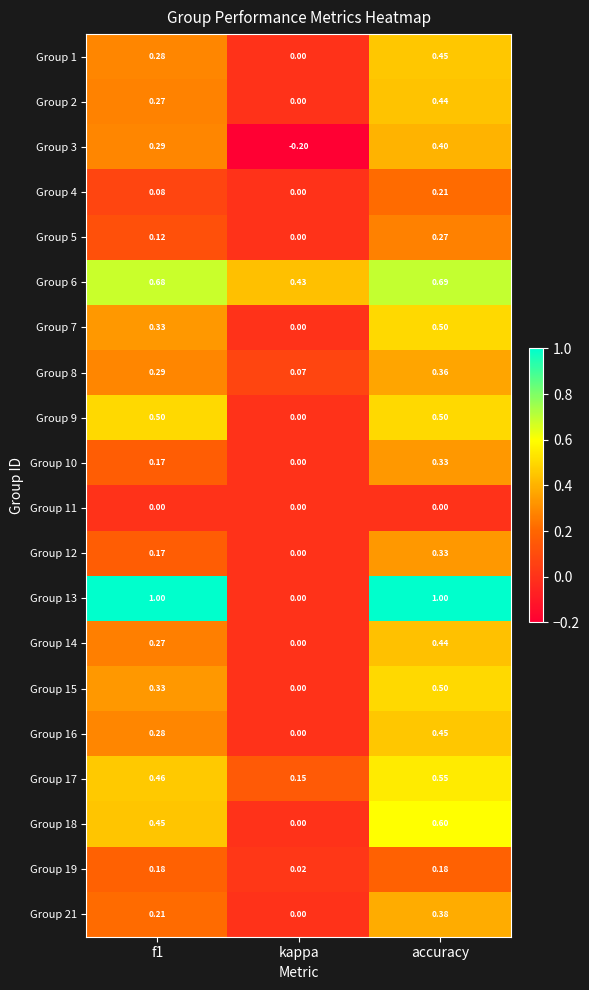

Where is Group 13 nearest to the value 0?

kappa